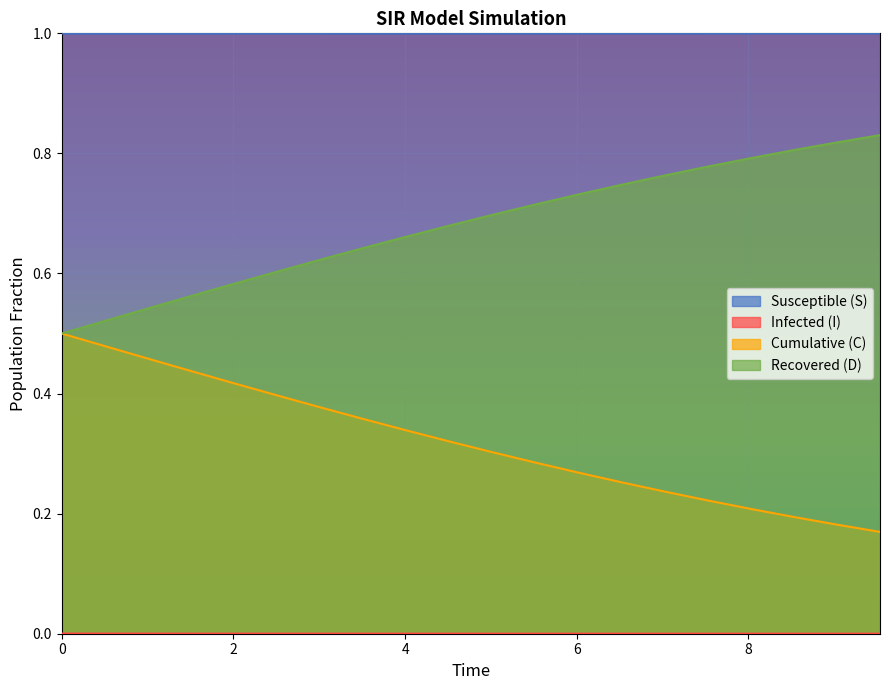

Which series has the largest total across all categories?

Susceptible (S)